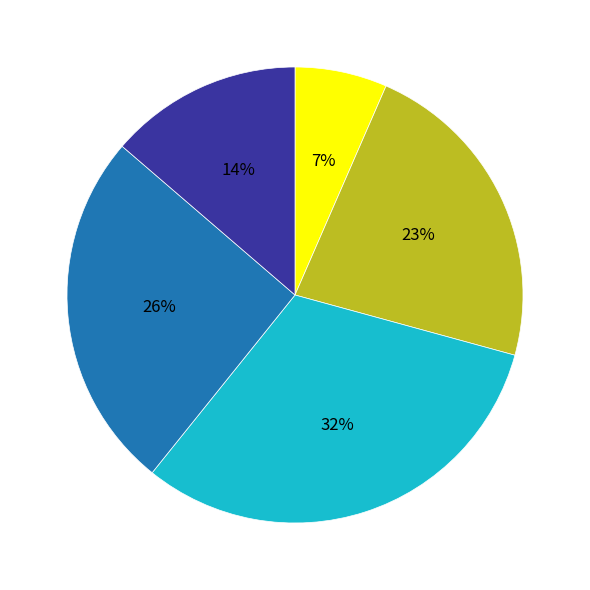

To the nearest percent, what is the difference between the largest and smallest slice percentages?

25%